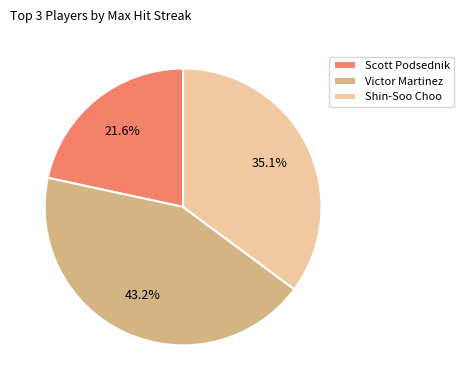

To the nearest percent, what is the difference between the Shin-Soo Choo and Victor Martinez slice percentages?

8%